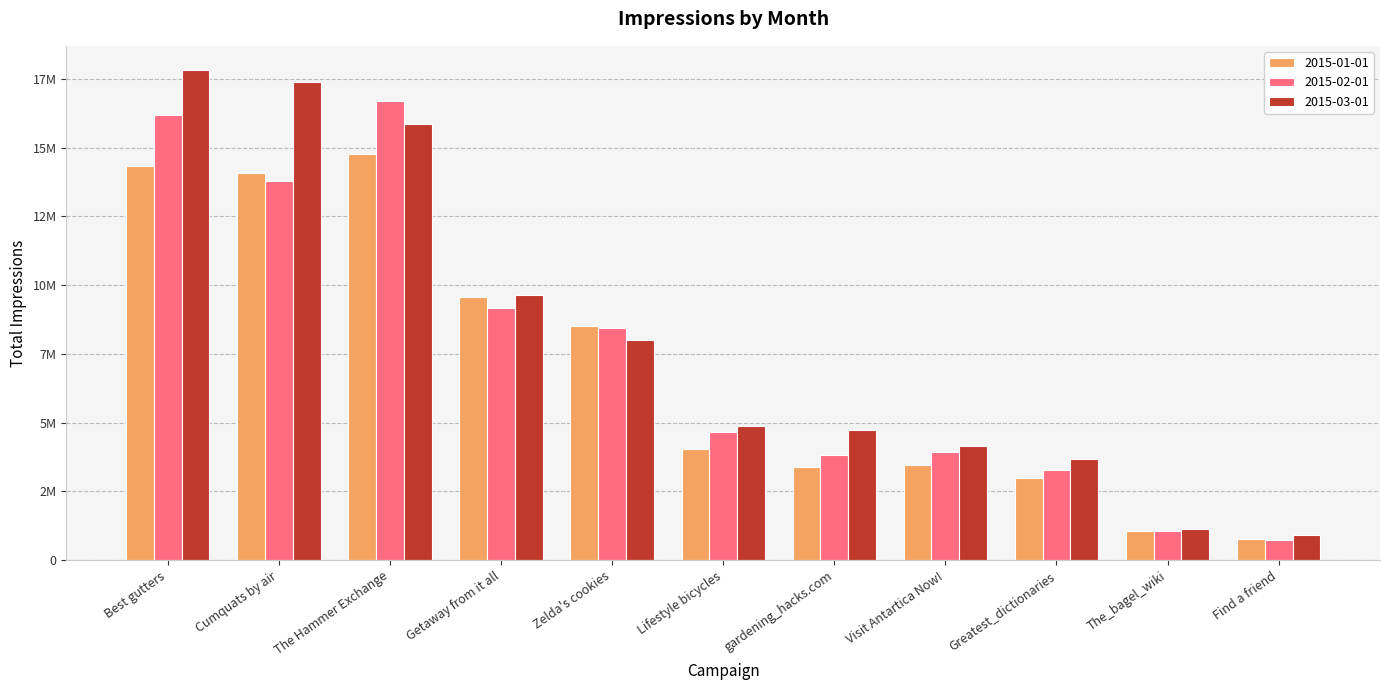

What is the label of the 10th bar from the right?

Cumquats by air